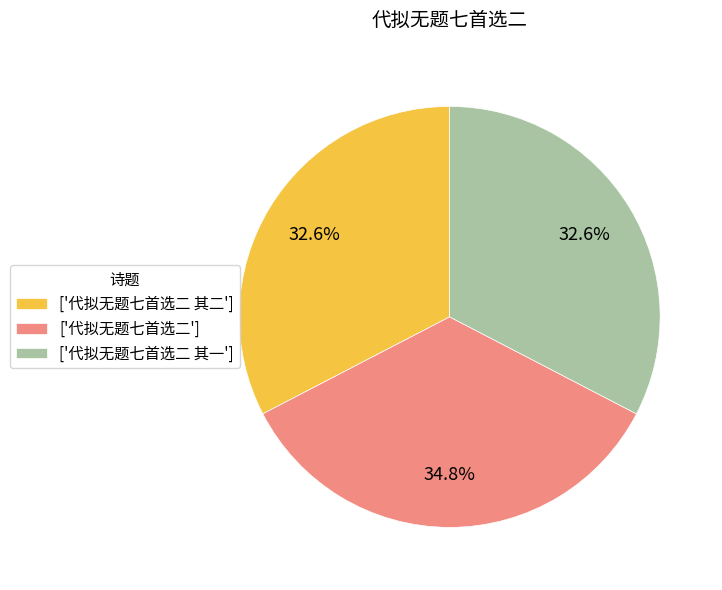

Is there a majority slice in this chart?

No